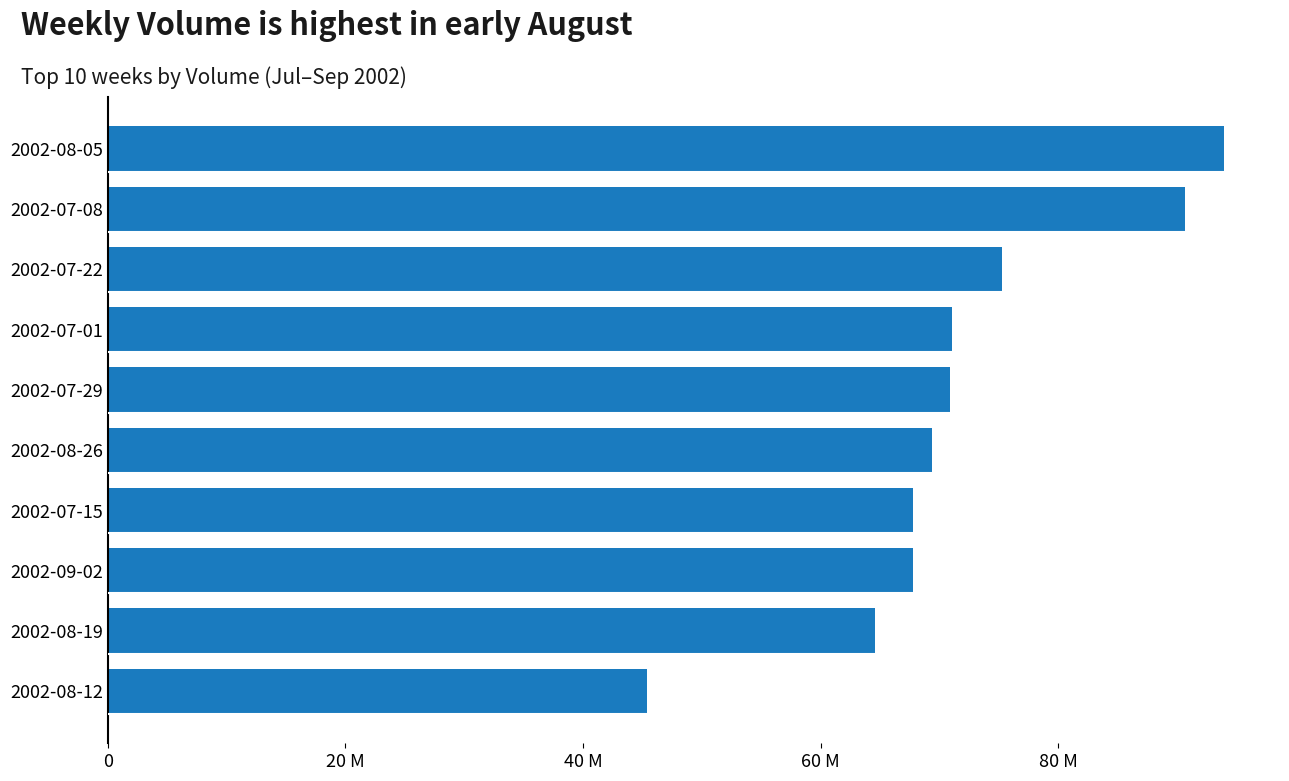

Are the bars horizontal?

Yes